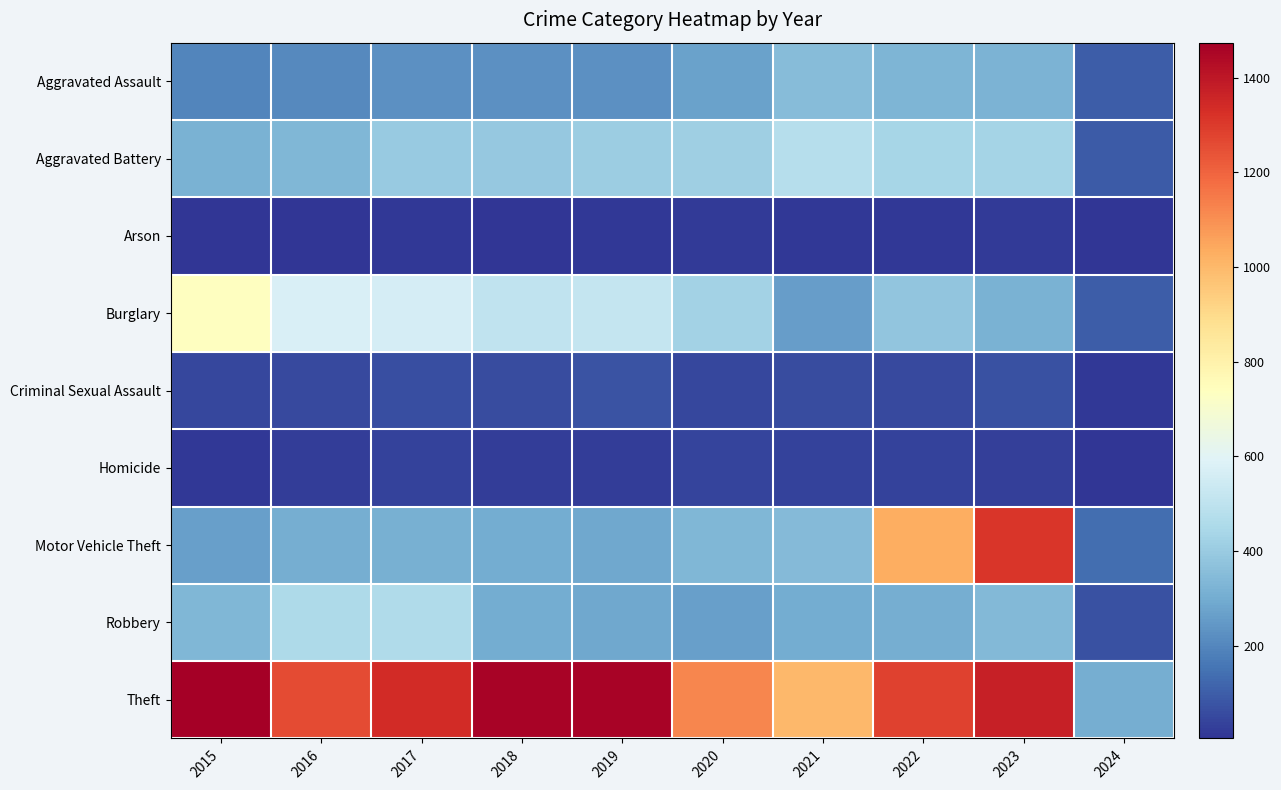

What is the greatest value displayed?

1474